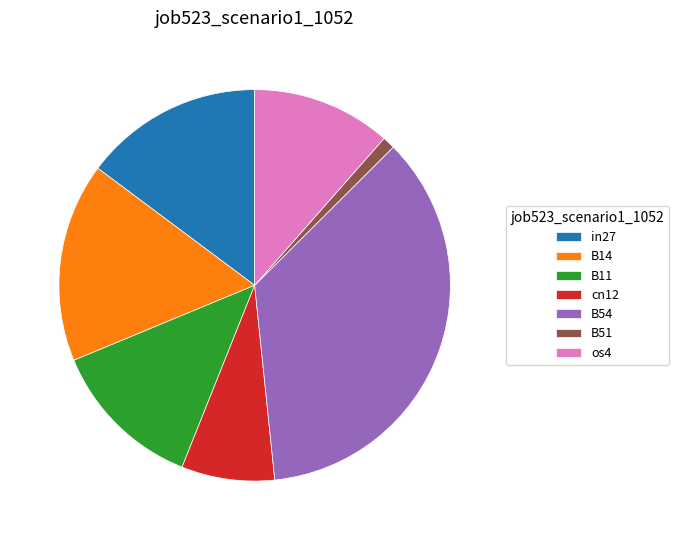

Is it true that B11 is 13% of the pie?

True